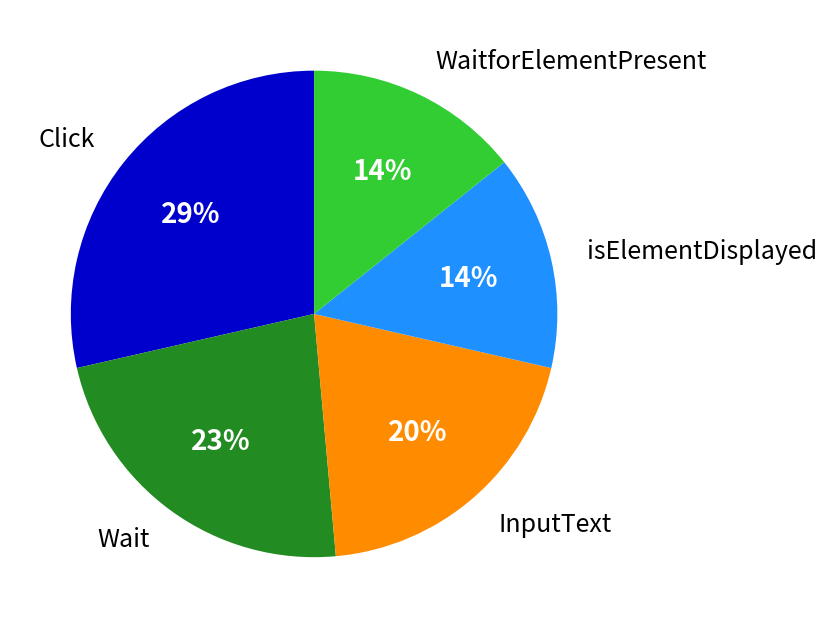

Is it true that isElementDisplayed is 9% of the pie?

False